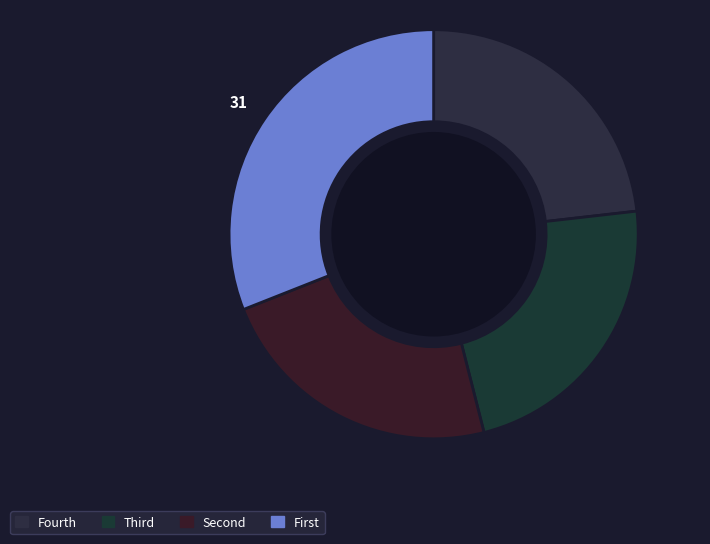

Is there any slice that represents more than half of the pie?

No